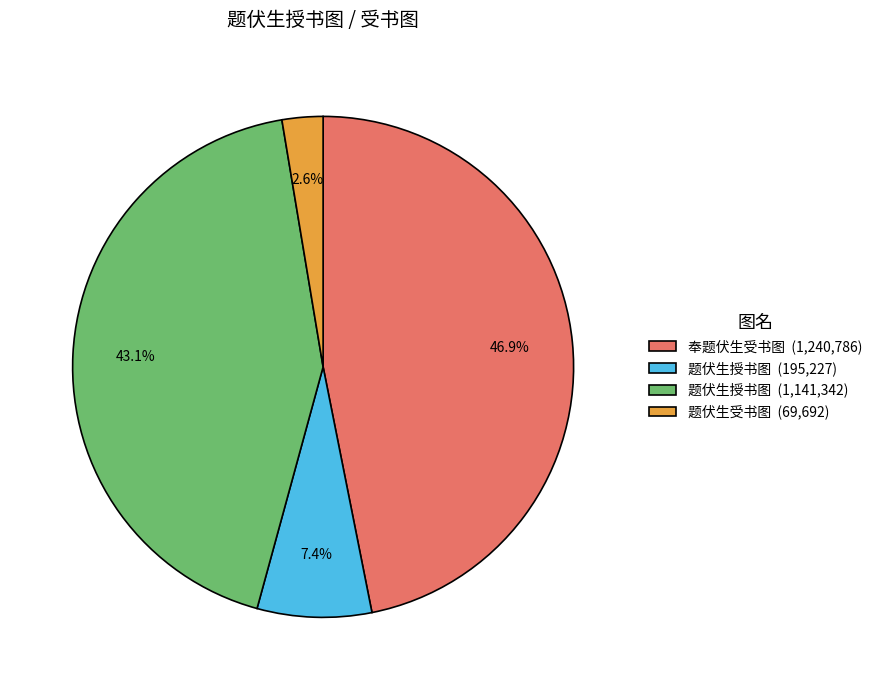

Count the number of slices in the pie.

4